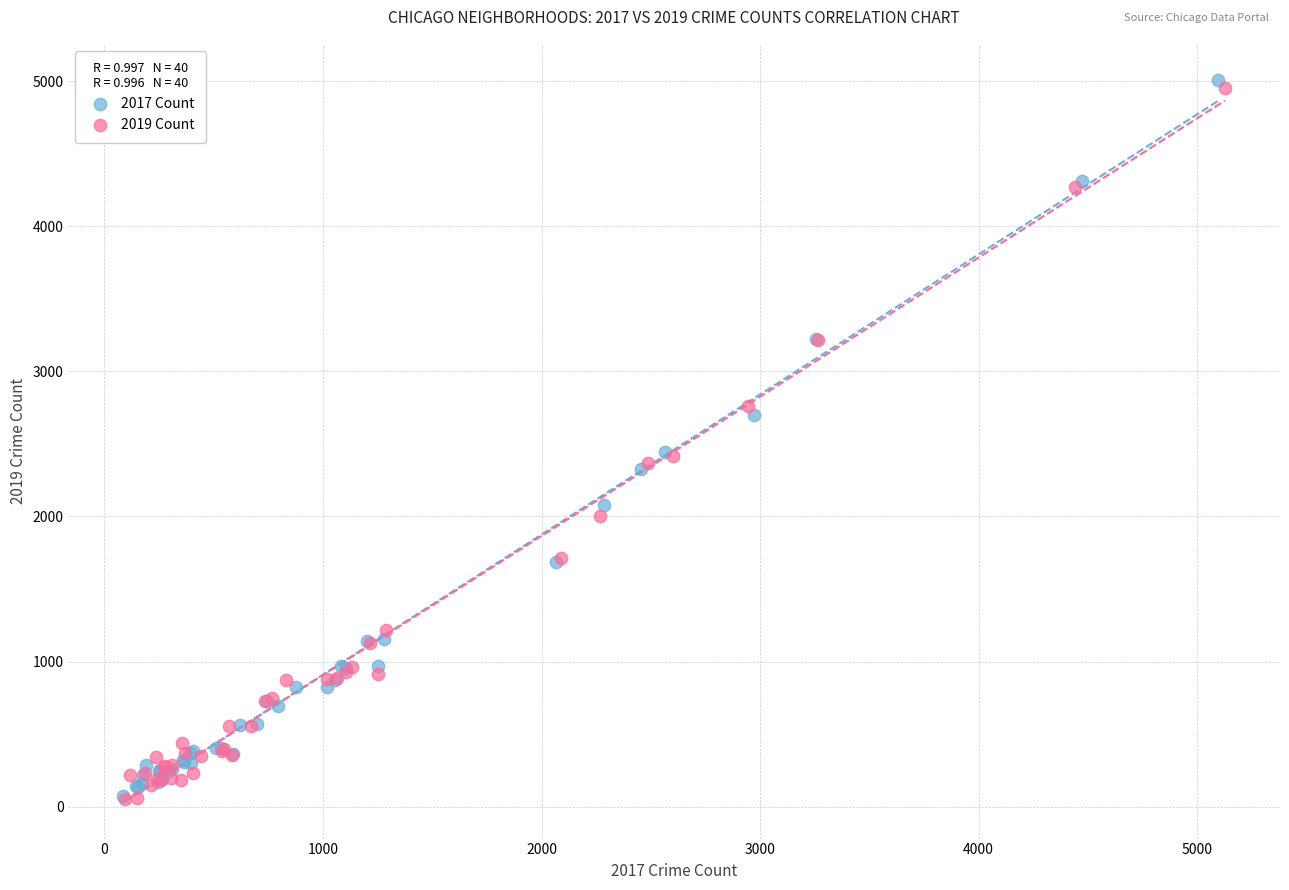

What are all the series names shown in the legend?

2017 Count, 2019 Count